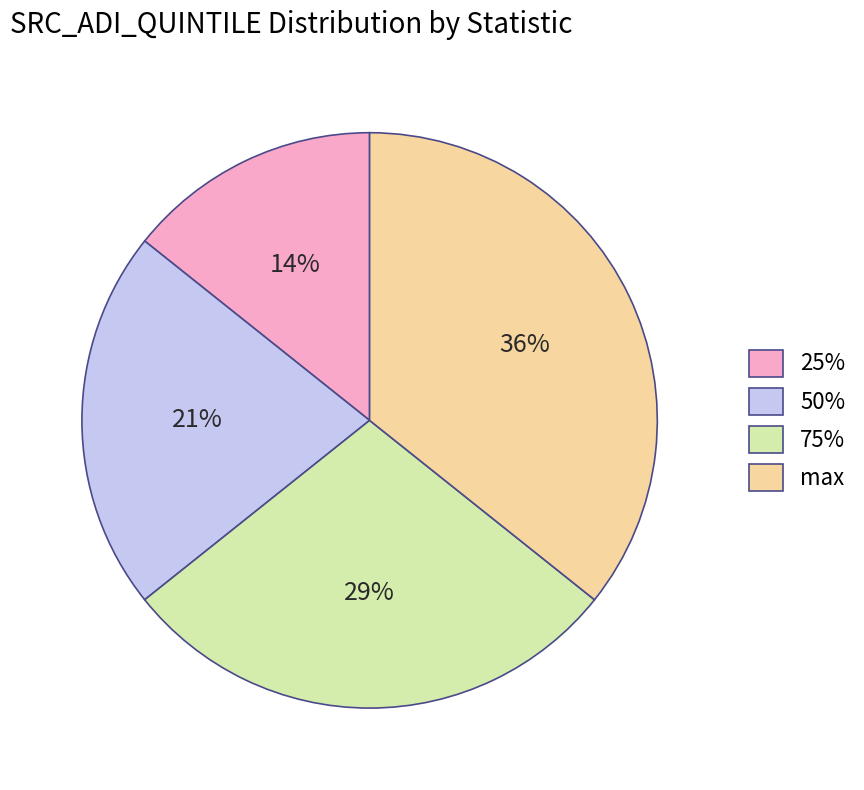

To the nearest percent, what is the combined percentage of 25% and 75%?

43%